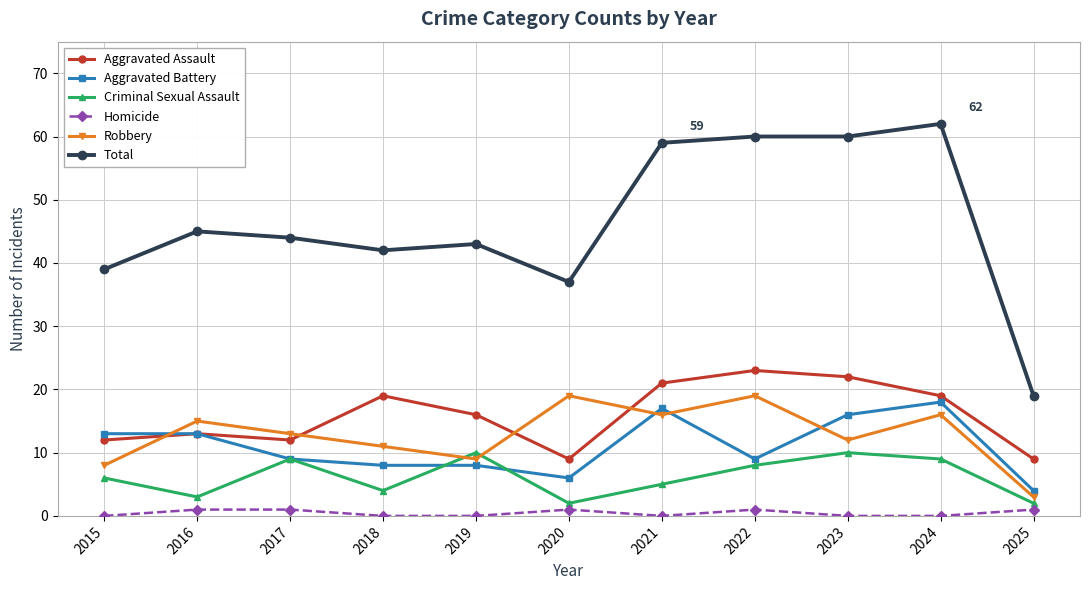

What is the sum of the Total values at 2020 and 2023?

97